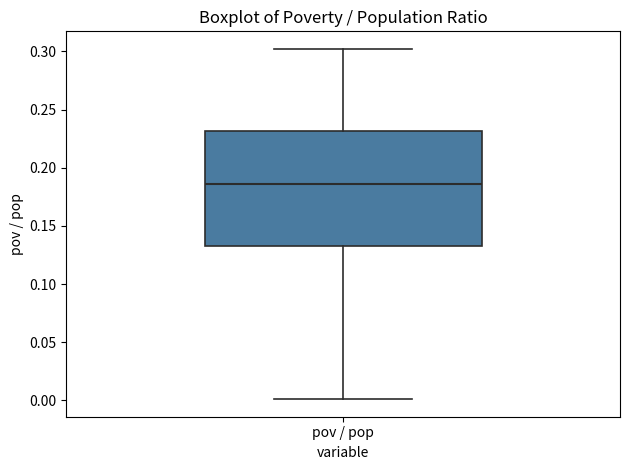

Read this box plot against the y-axis: the position of the median line, the range covered by the box, and the ends of both whiskers. The values are not printed on the chart, so give them approximately, as read against the axis.

median 0.185, box 0.135 to 0.230, whiskers 0.000 to 0.300